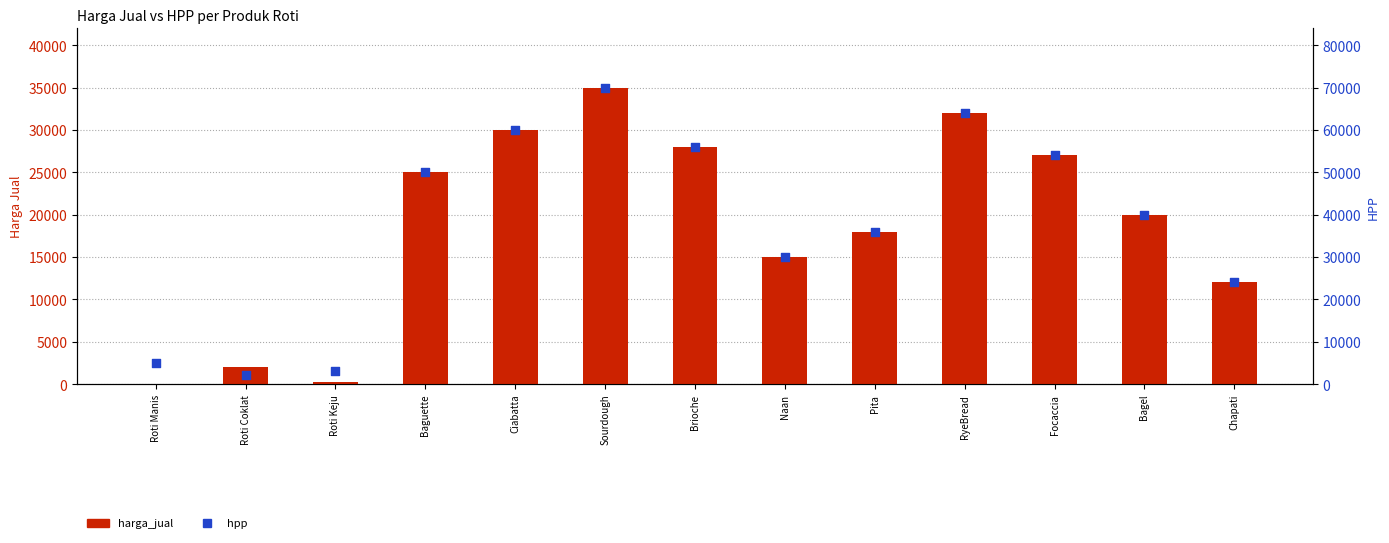

What is the total value across all series at Focaccia?

81000